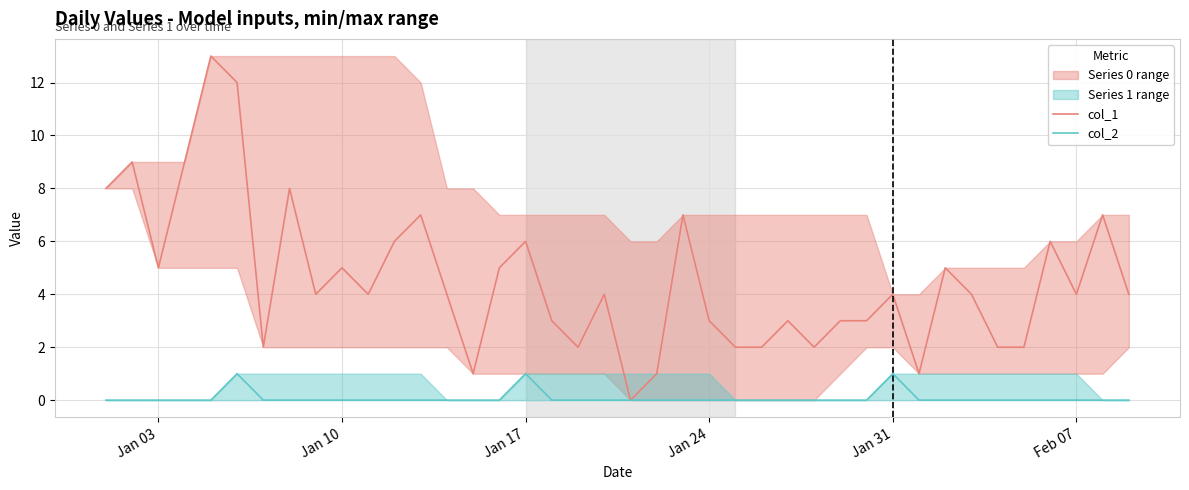

At which label is col_2 closest to 0?

Jan 03